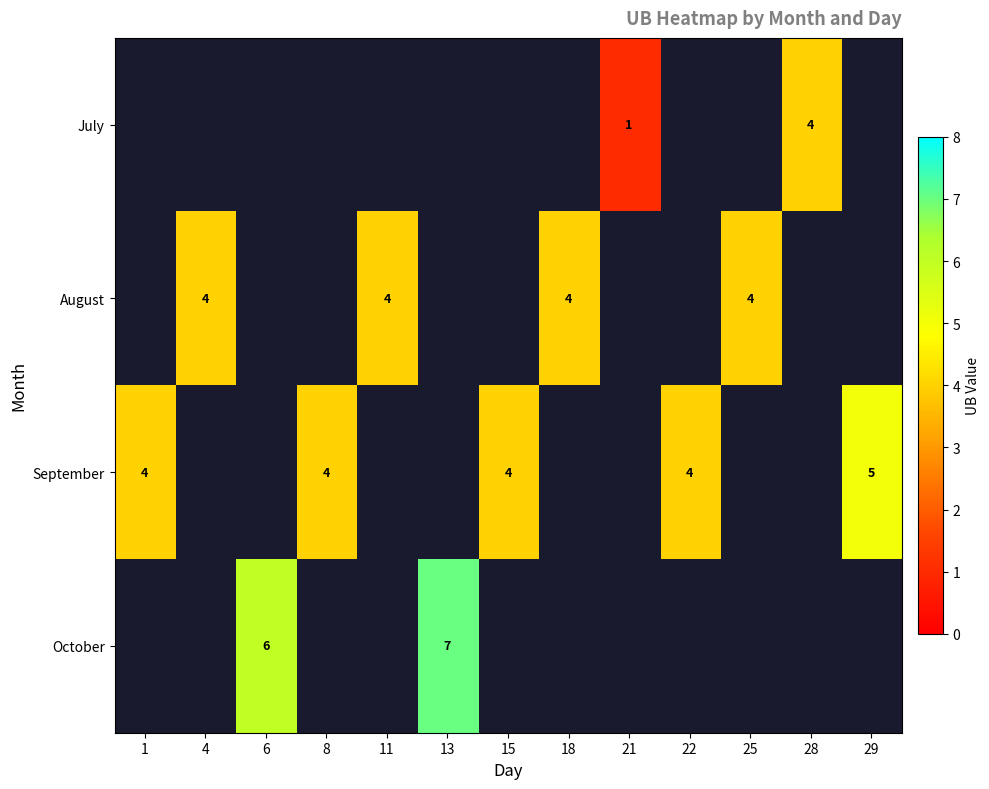

Which category has the highest value across all series?

13